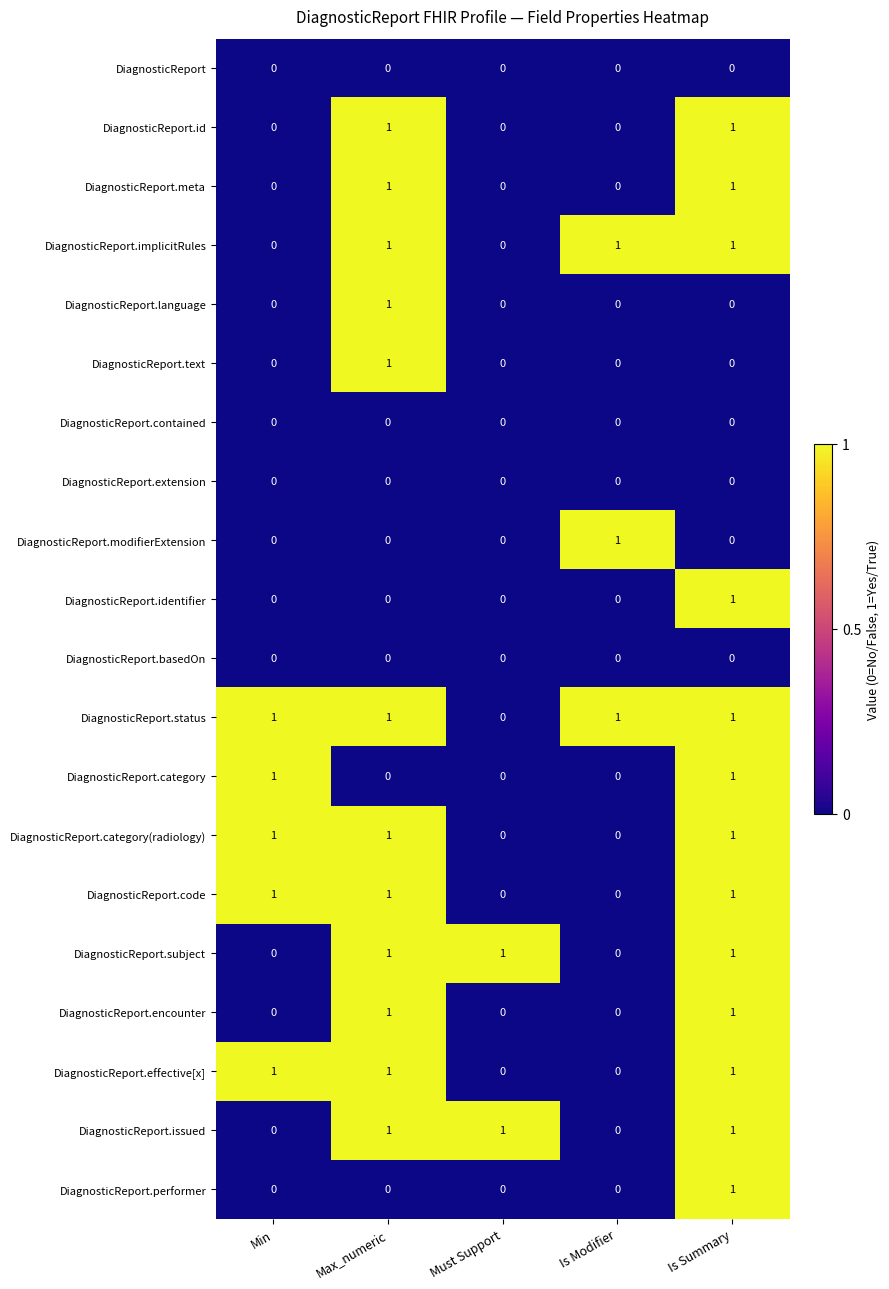

The value of DiagnosticReport.id at Must Support is 0. True or false?

True